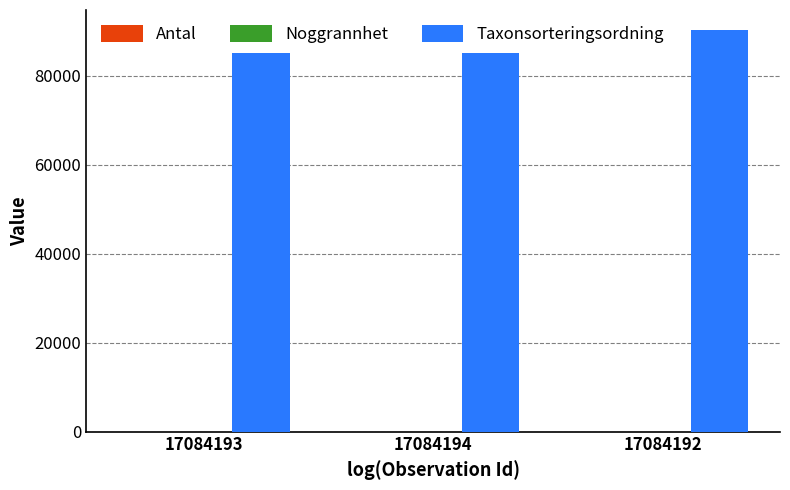

How many data points in Taxonsorteringsordning are above 85138?

1